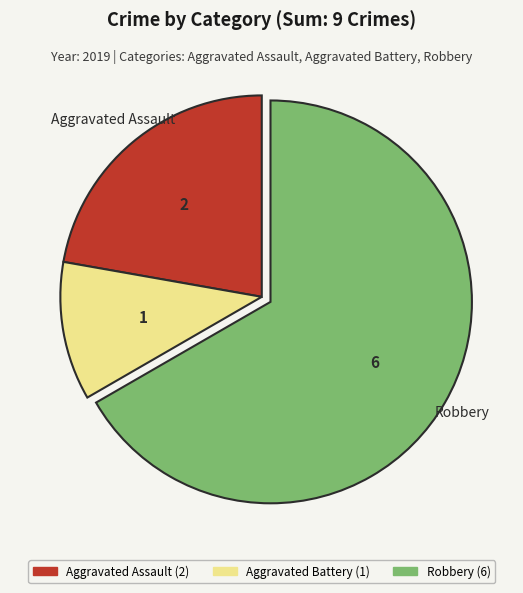

Which slice is the smallest?

Aggravated Battery